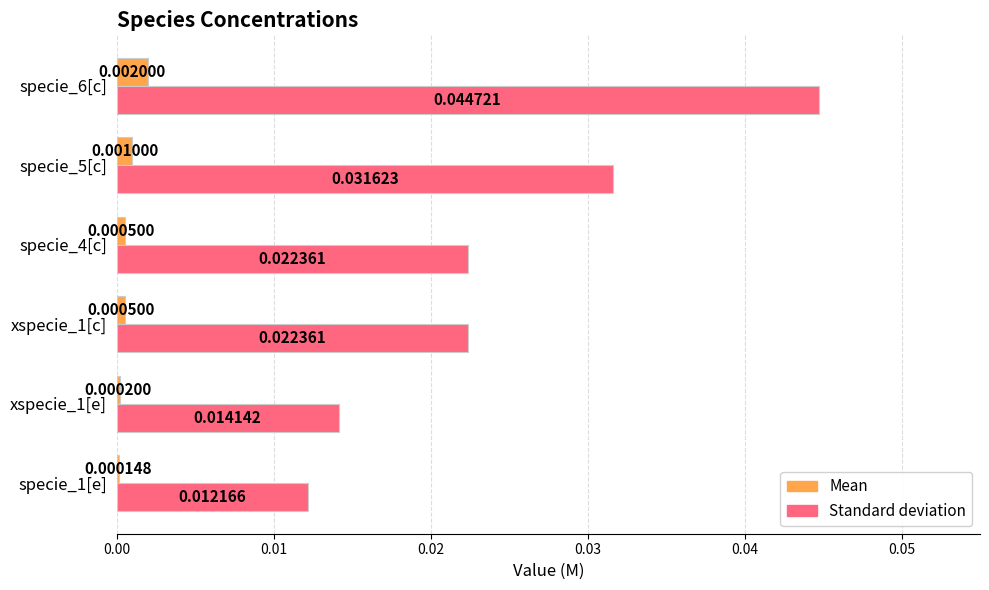

How many categories are shown in the chart?

6